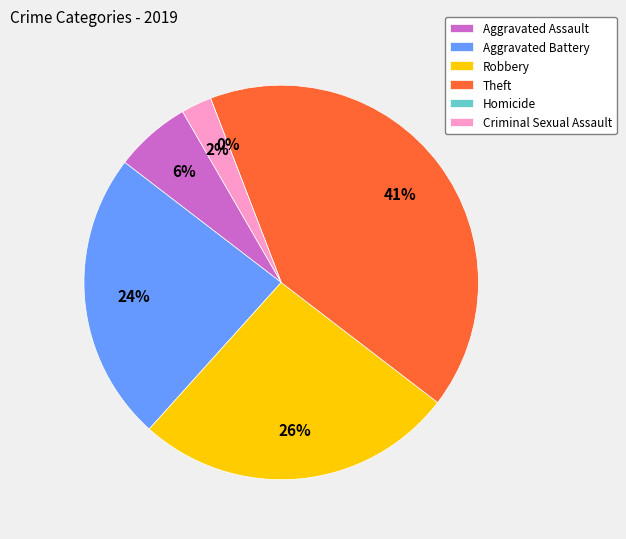

To the nearest percent, what is the difference between the Robbery and Criminal Sexual Assault slice percentages?

24%